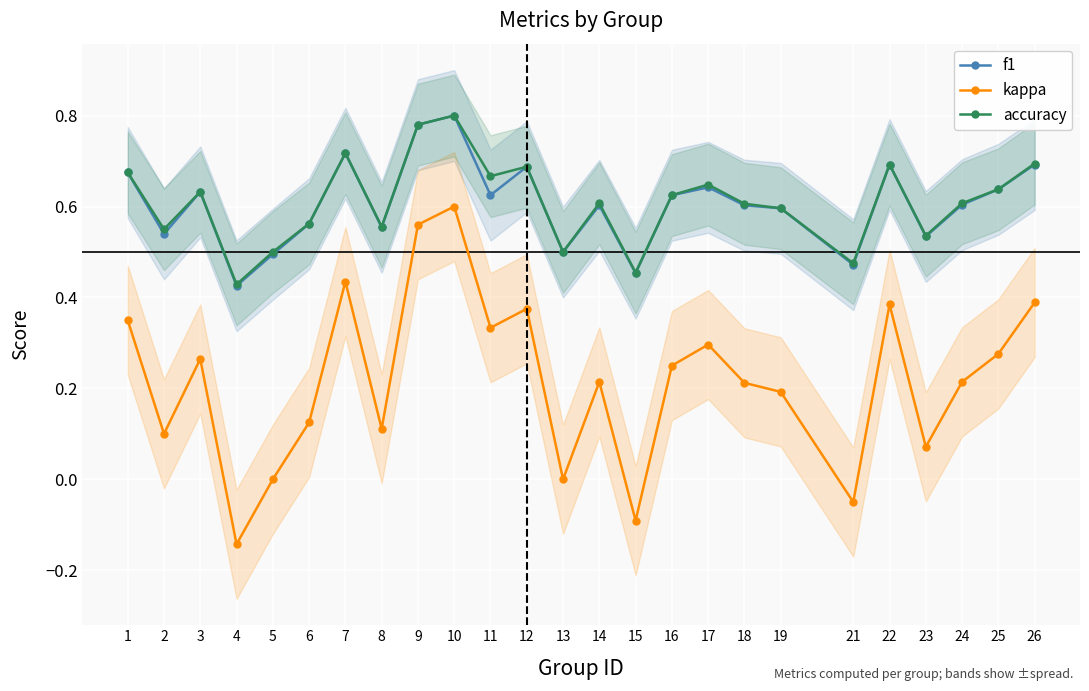

What is the value of the kappa point at the 6th from the left?

0.1